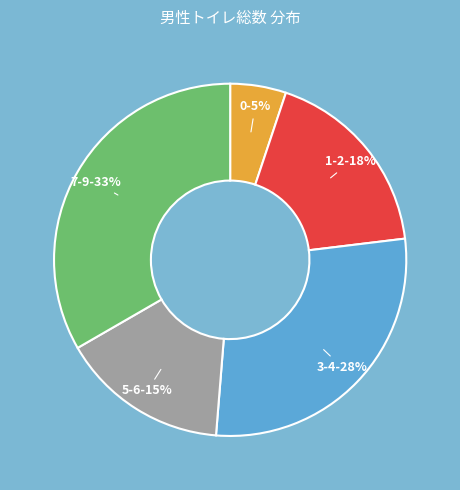

To the nearest percent, what is the difference between the largest and smallest slice percentages?

28%